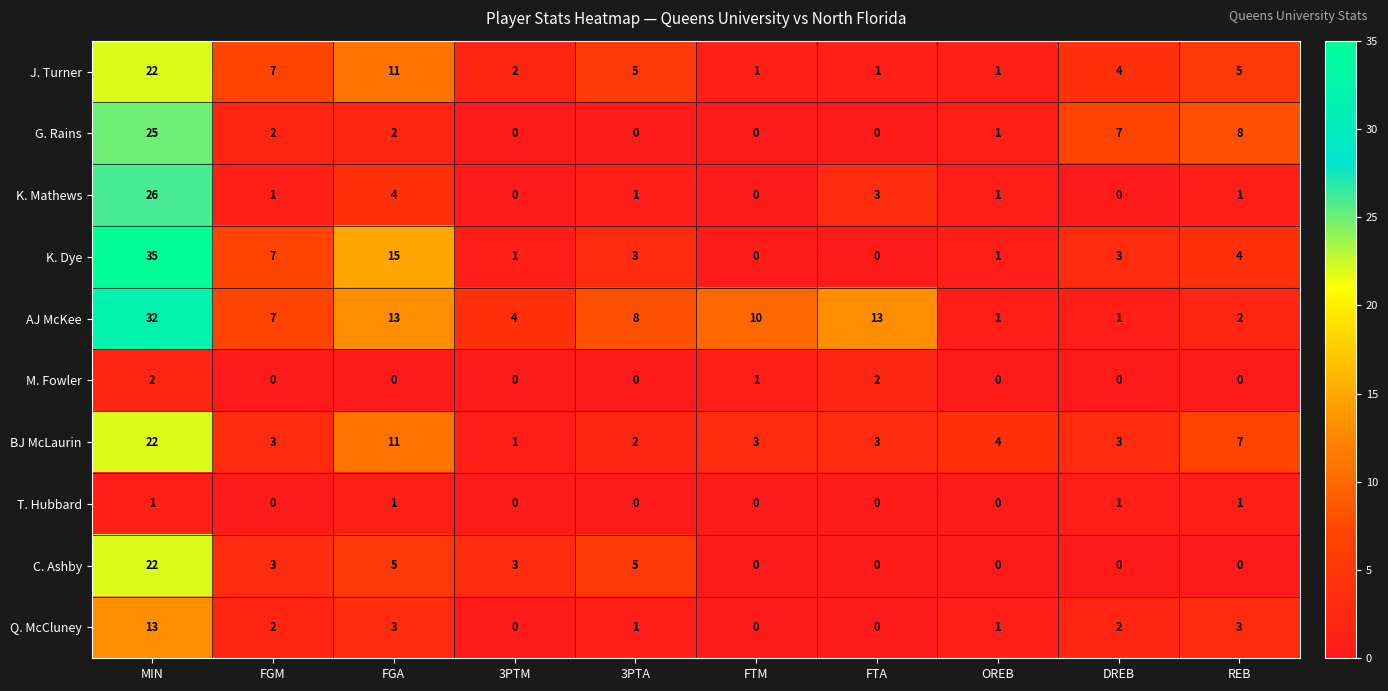

Which series has the widest spread of values?

K. Dye